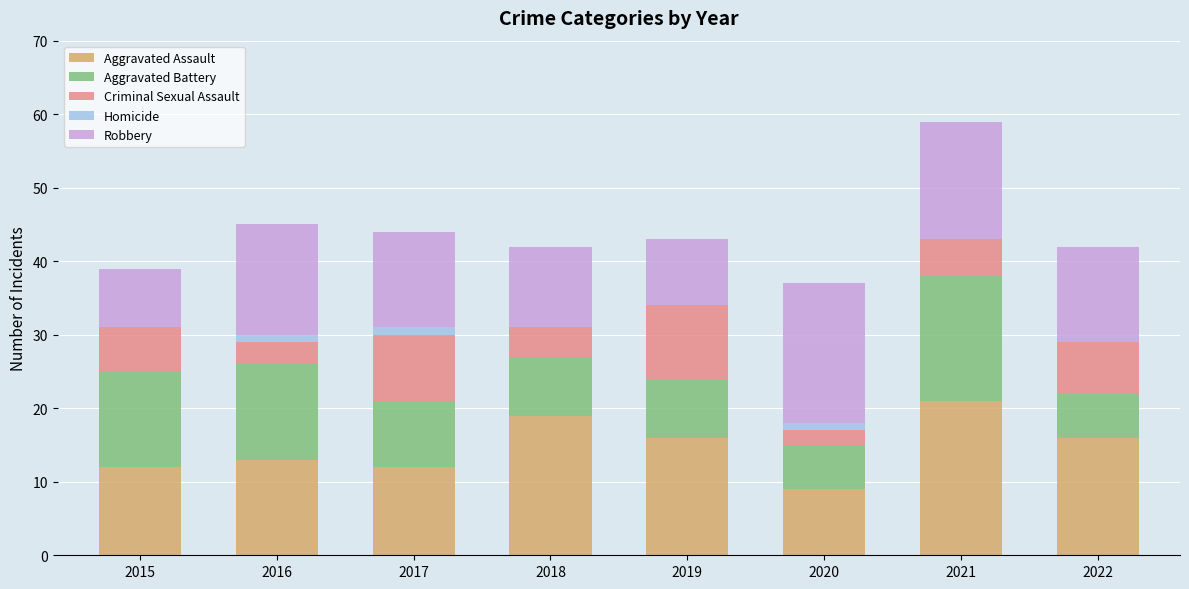

How many categories are shown in the chart?

8